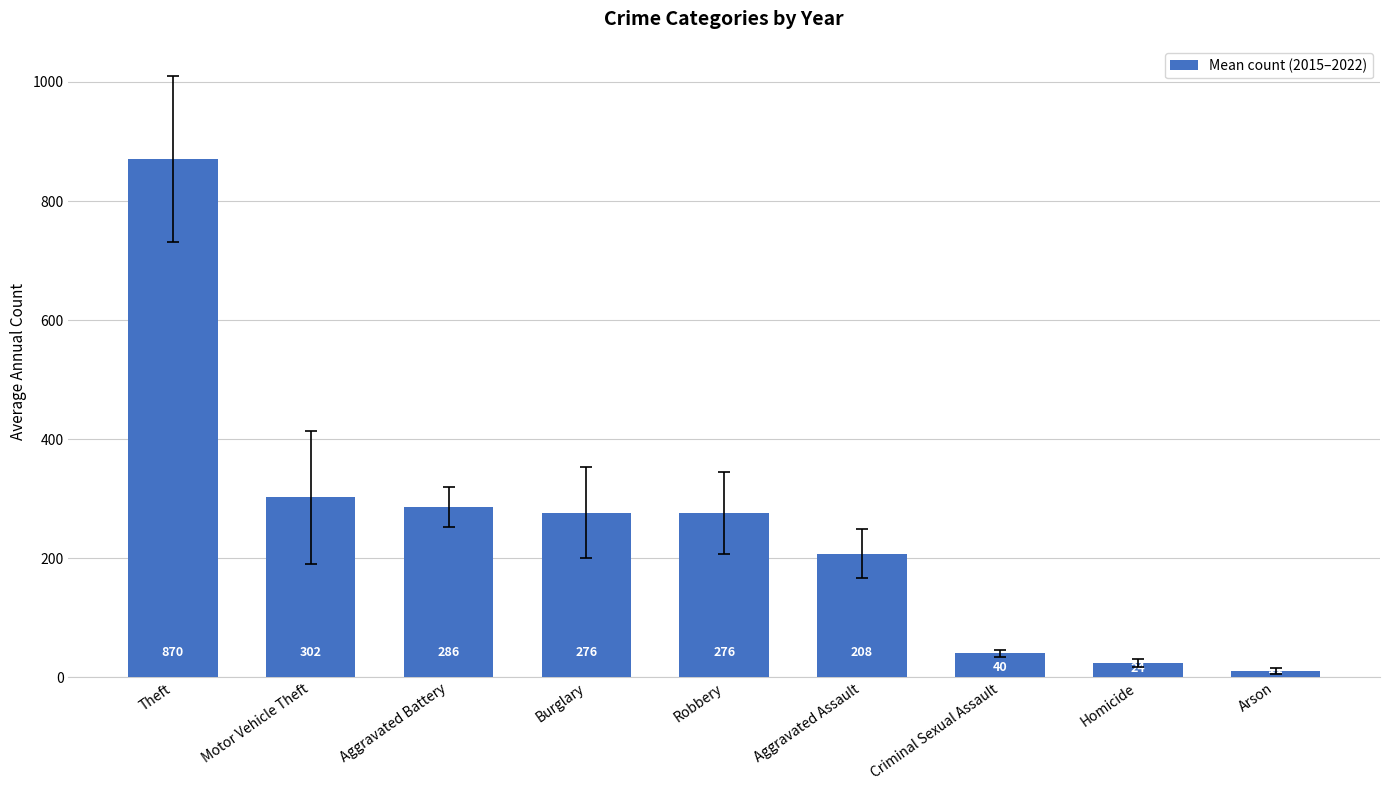

Which has a higher value, Motor Vehicle Theft or Burglary?

Motor Vehicle Theft